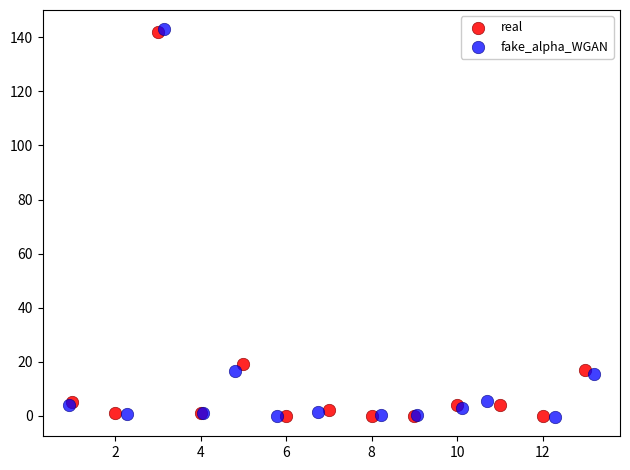

Which series has the largest Y range (max minus min)?

fake_alpha_WGAN